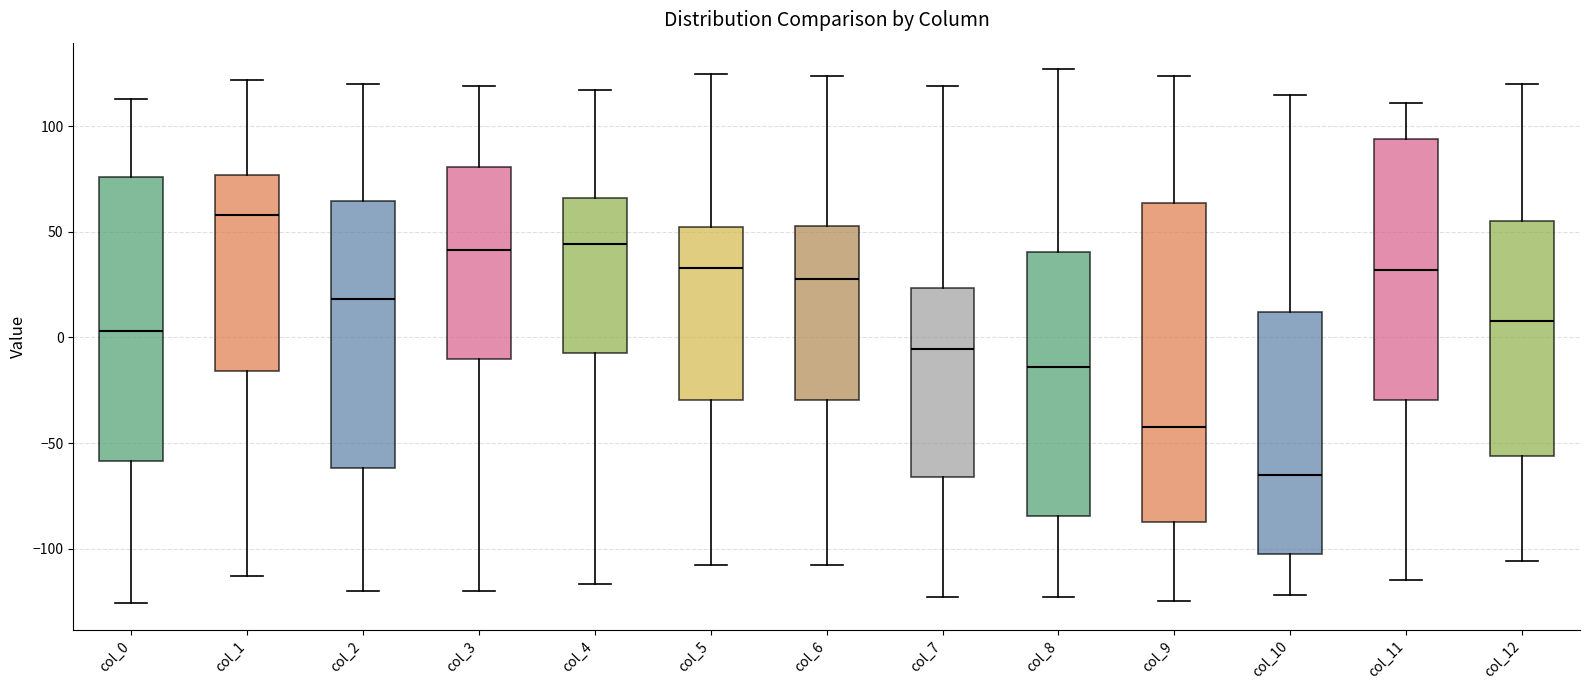

Which box's median line is the highest?

col_1